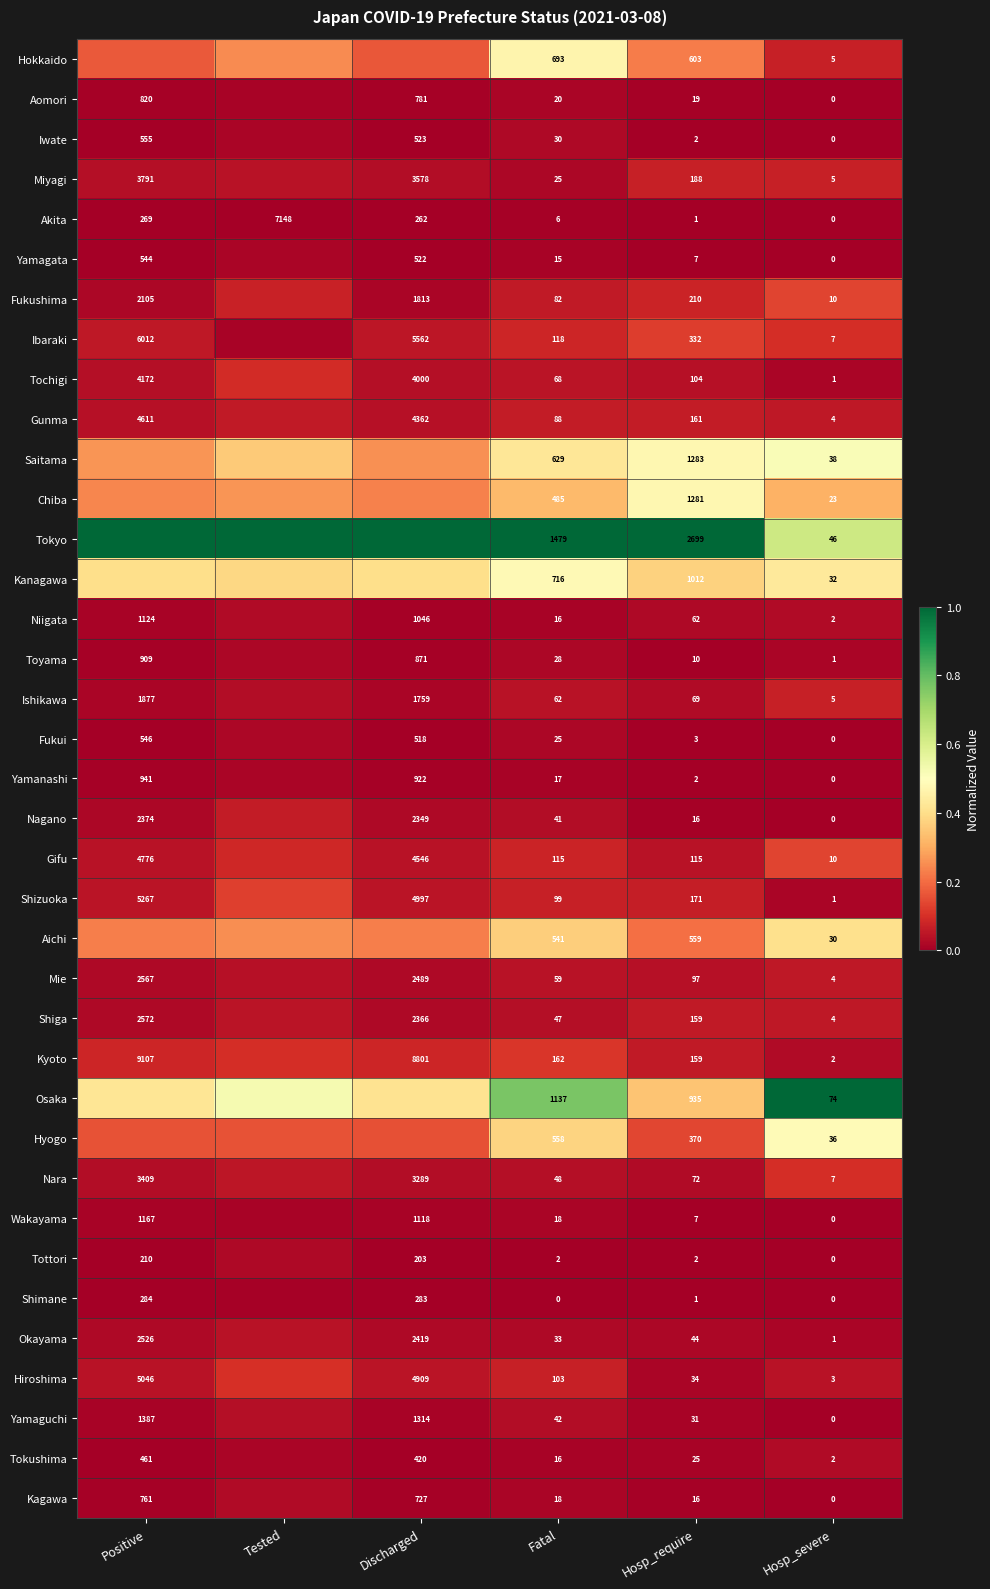

What is the greatest value displayed?

1.0